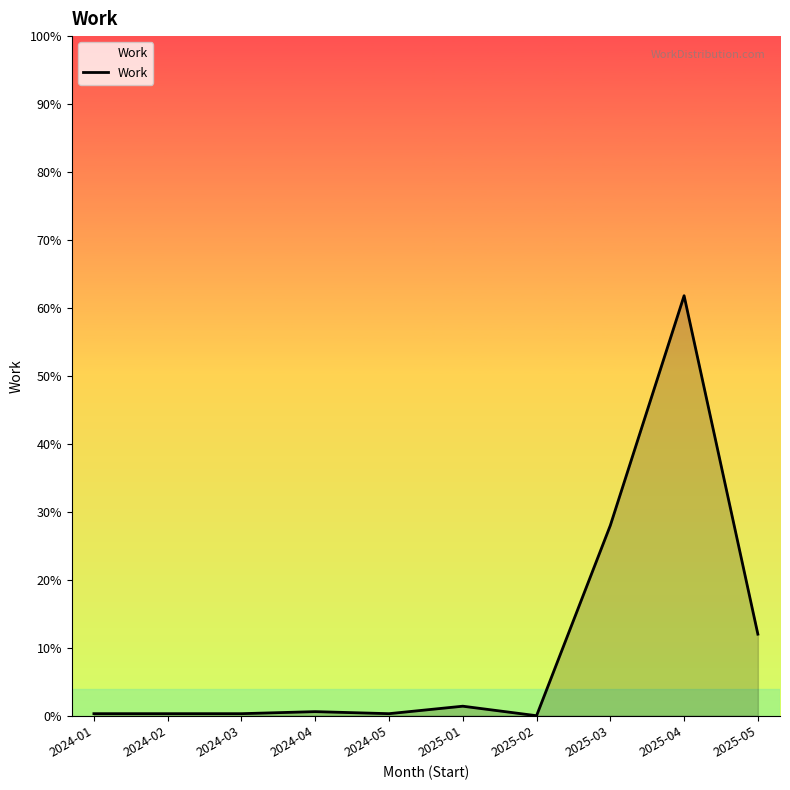

The value at 2024-03 is 25. True or false?

False